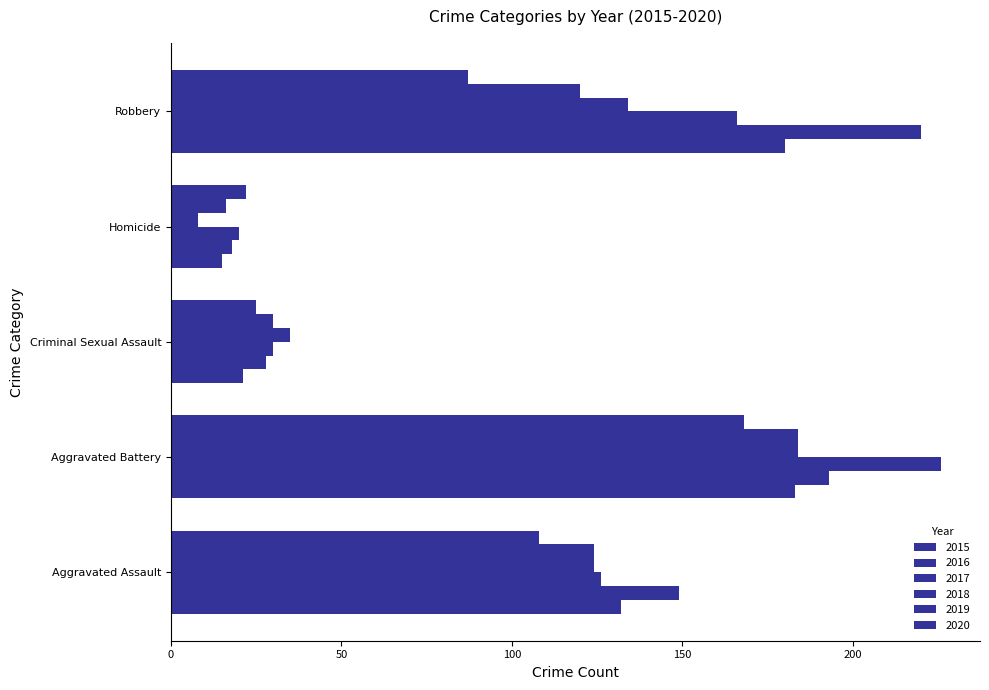

How many distinct data groups are displayed?

6